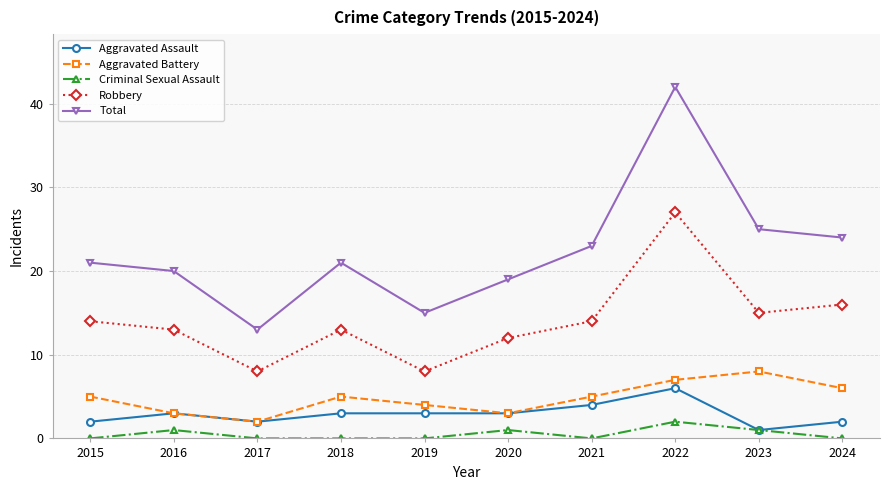

Which label corresponds to the largest value in the chart?

2022